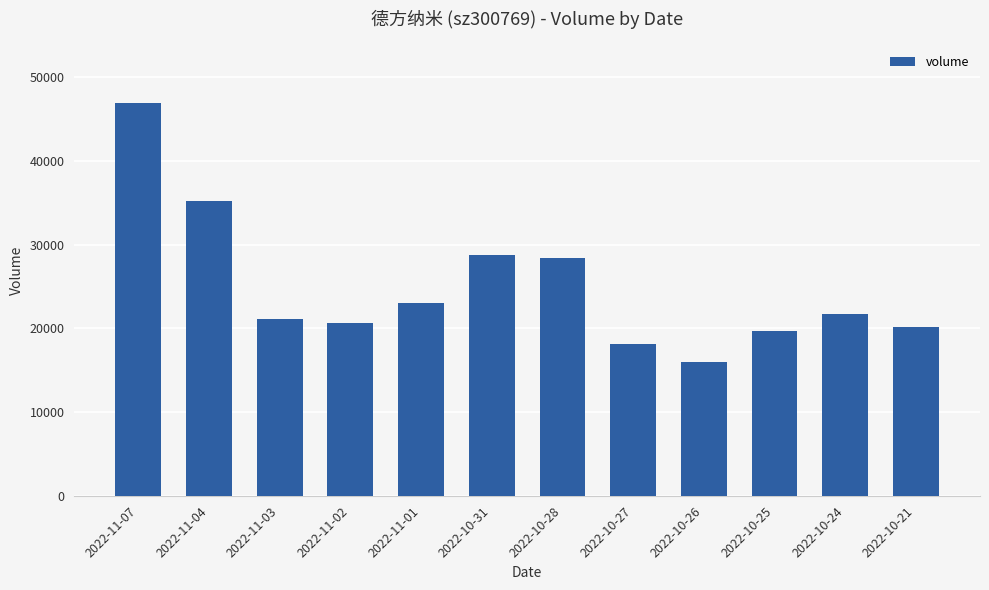

Where does the data first go above 21772?

2022-11-07